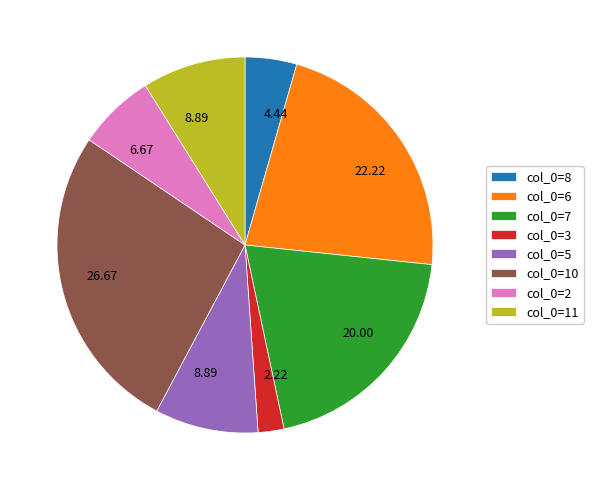

Does any single category account for the majority?

No